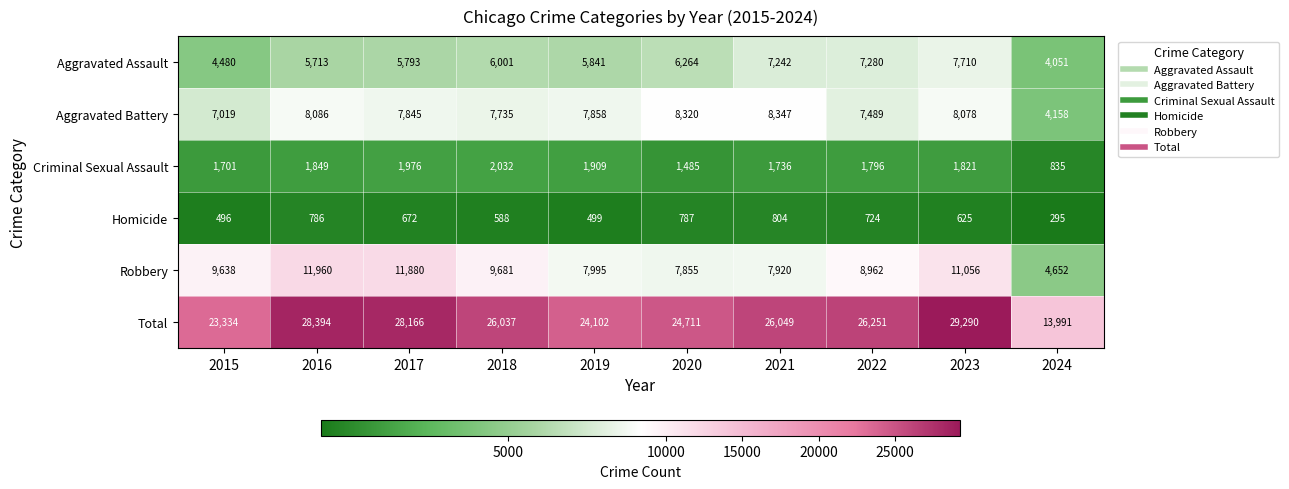

Which series has the largest total across all categories?

Total